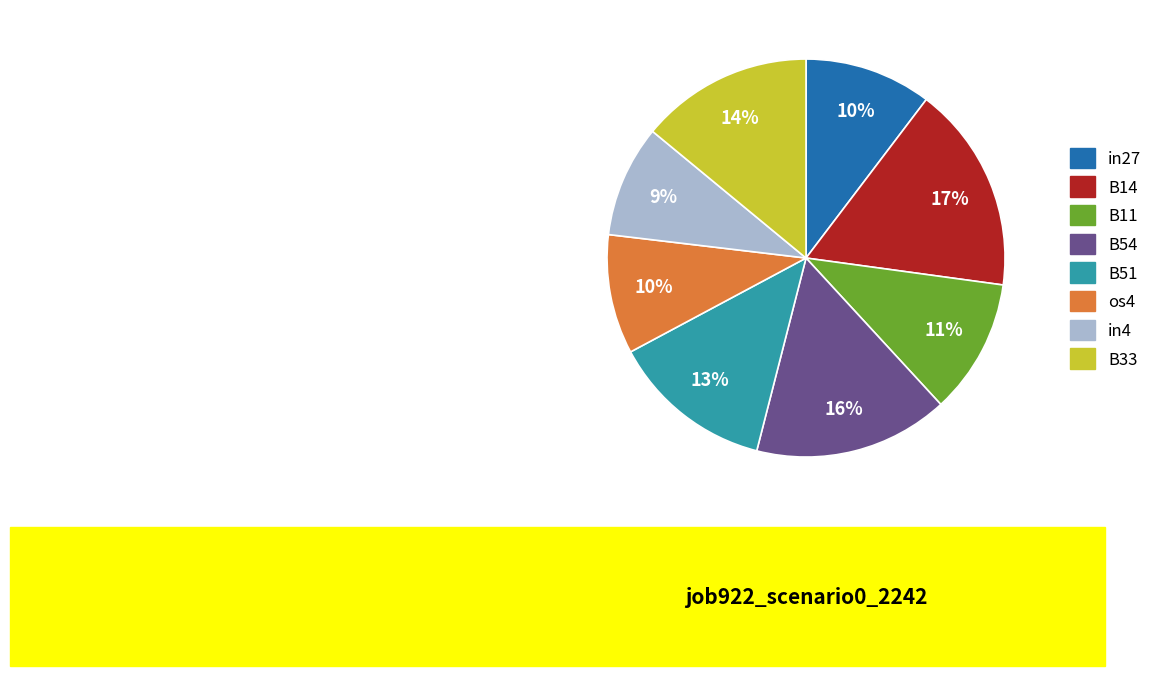

Is there any slice that represents more than half of the pie?

No